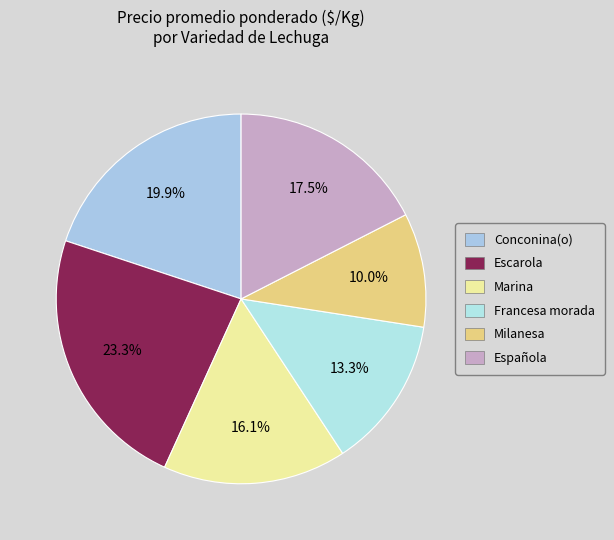

To the nearest percent, what is the combined percentage of Escarola and Española?

41%